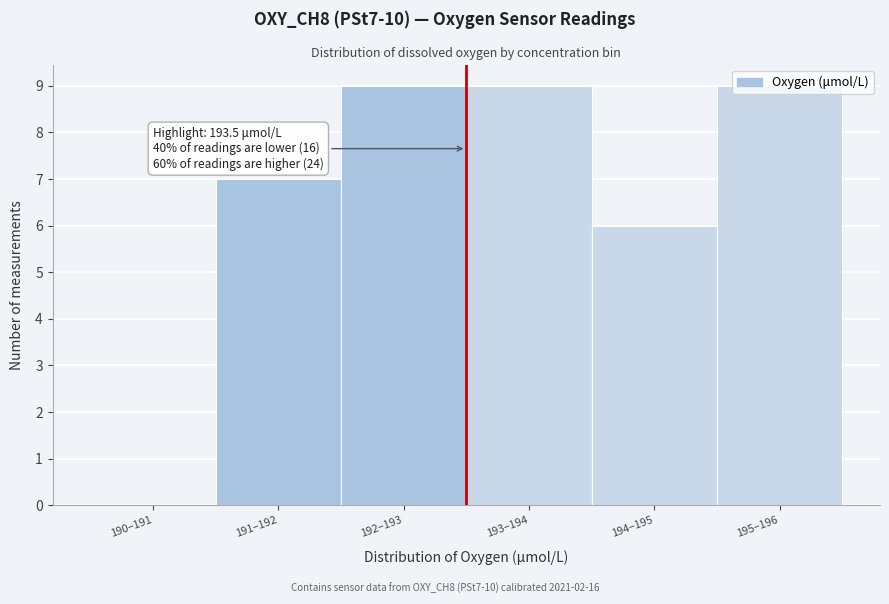

What is the sum of all values?

40